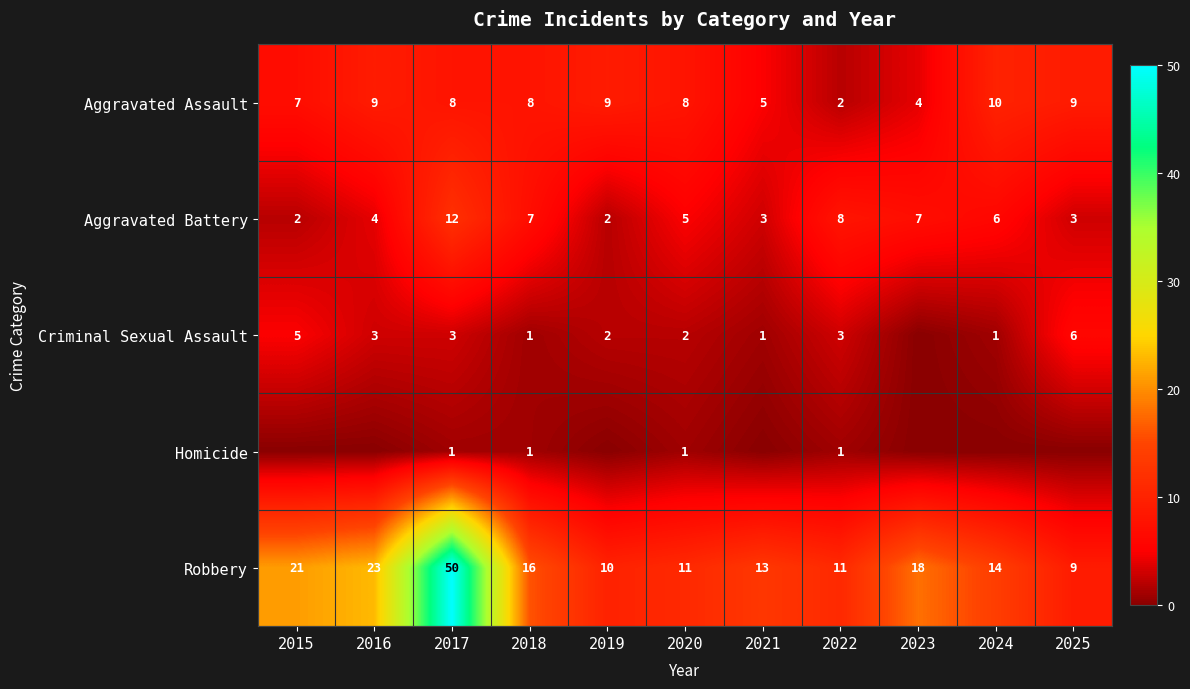

Which category has the lowest value in the Robbery series?

2025